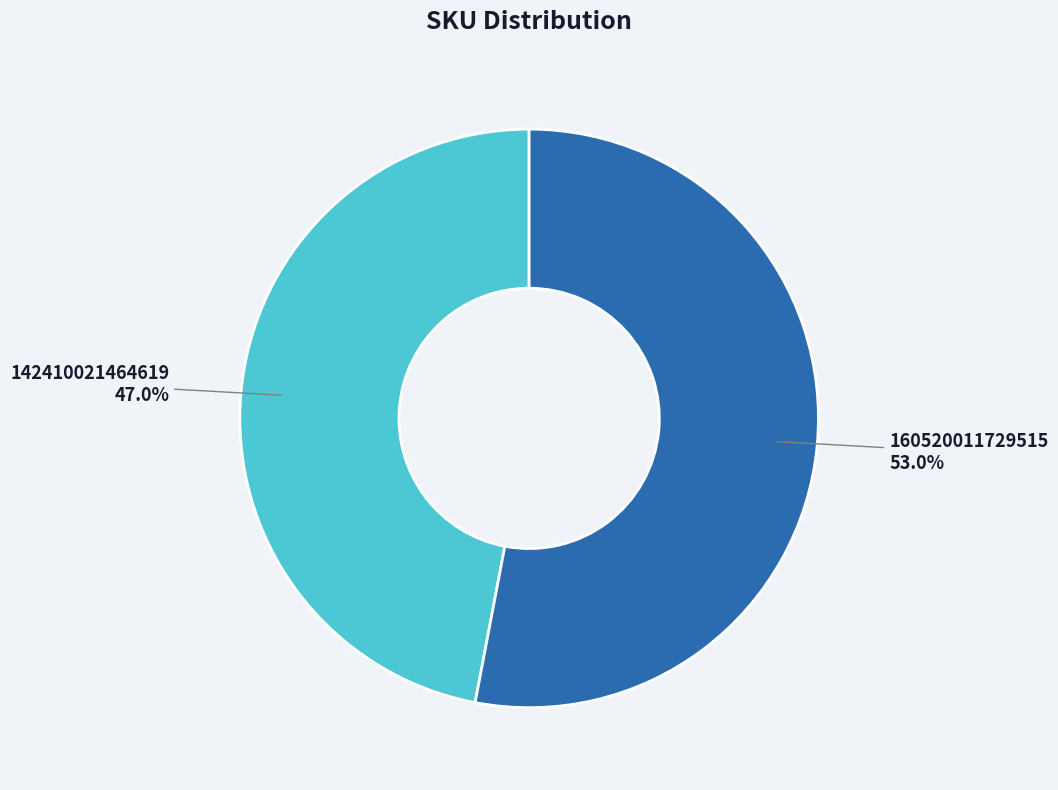

What is the largest slice in the pie chart?

160520011729515